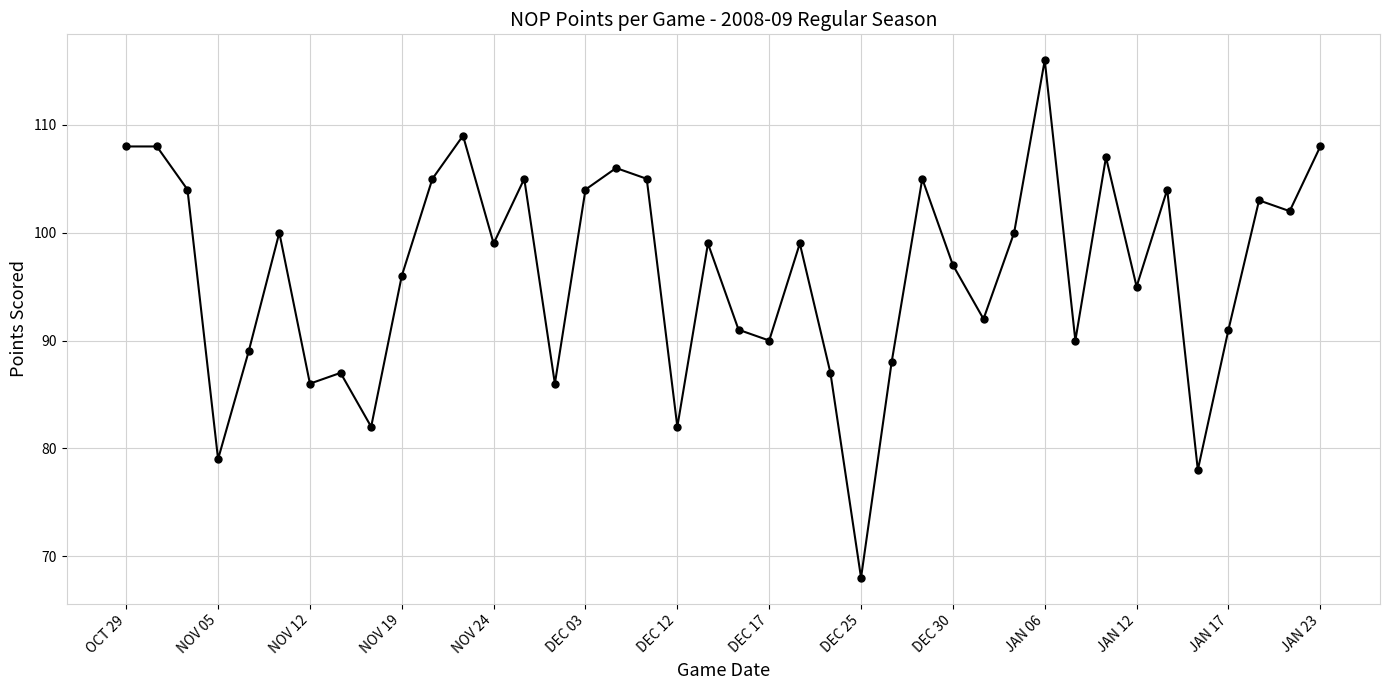

How many distinct data groups are displayed?

1